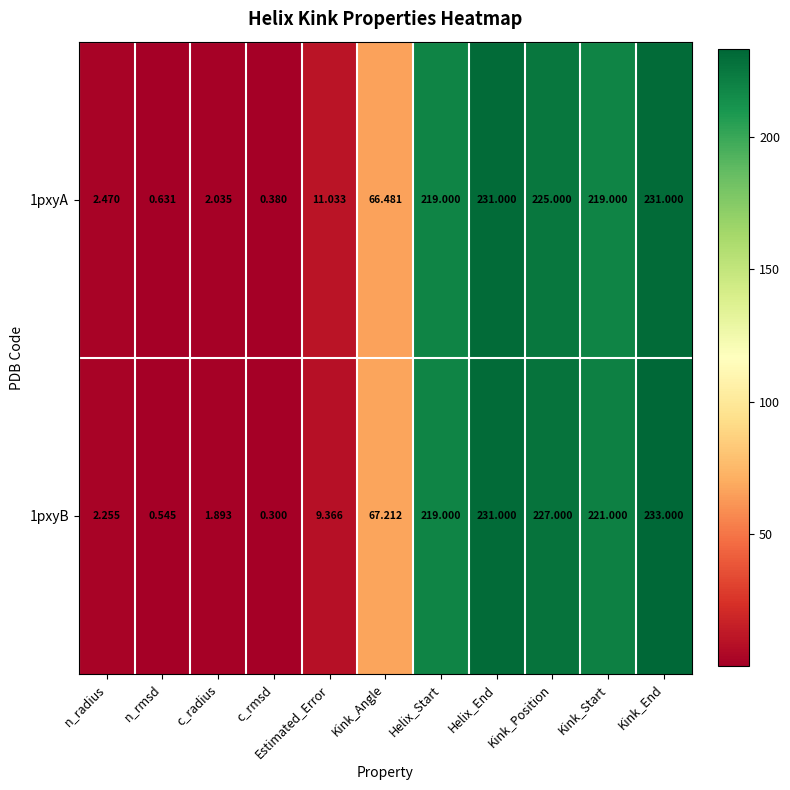

At which label is 1pxyB closest to 116?

Kink_Angle